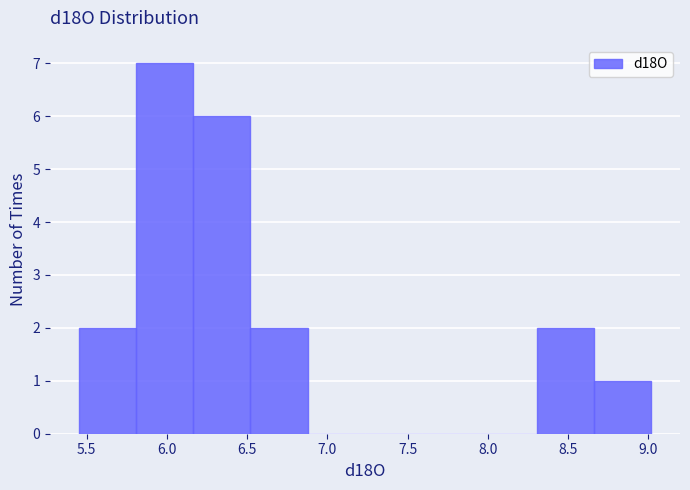

Reading left to right, list every bar in this chart as the range it spans on the x-axis followed by its height. Neither the bar edges nor the heights are printed on the chart, so give them approximately, as read against the axes.

5.45 to 5.80: 2
5.80 to 6.15: 7
6.15 to 6.50: 6
6.50 to 6.90: 2
6.90 to 7.25: 0
7.25 to 7.60: 0
7.60 to 7.95: 0
7.95 to 8.30: 0
8.30 to 8.65: 2
8.65 to 9.00: 1